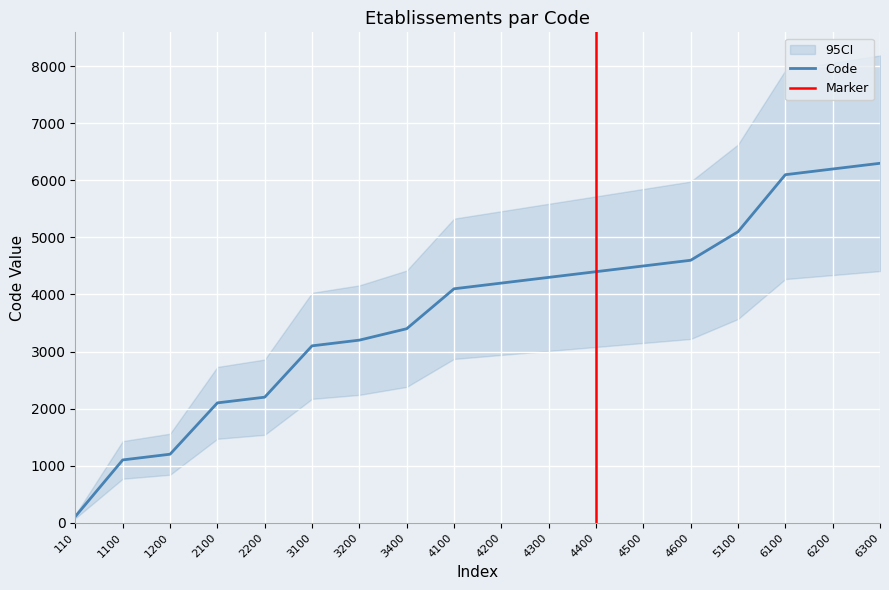

What is the difference between the second highest and second lowest values?

5100